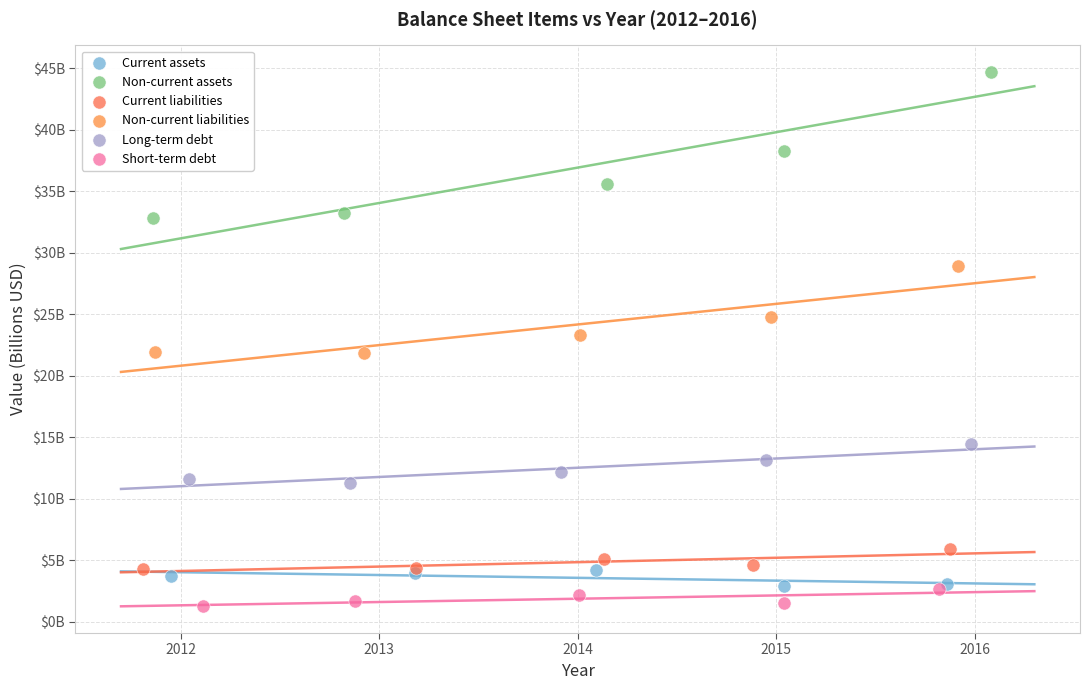

Which series has the largest Y range (max minus min)?

Non-current assets